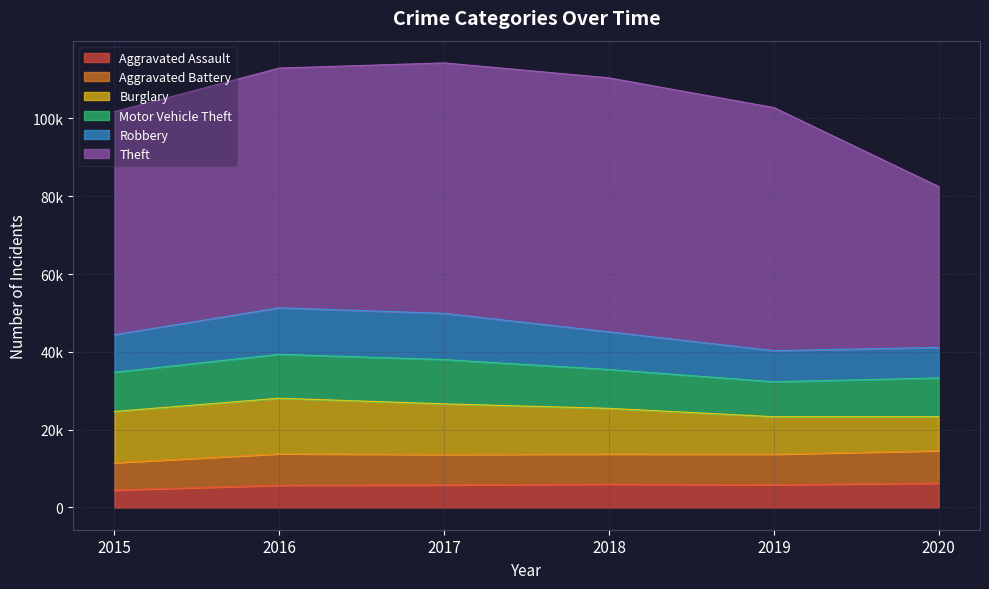

The Theft series shows 65288 at 2018. True or false?

True